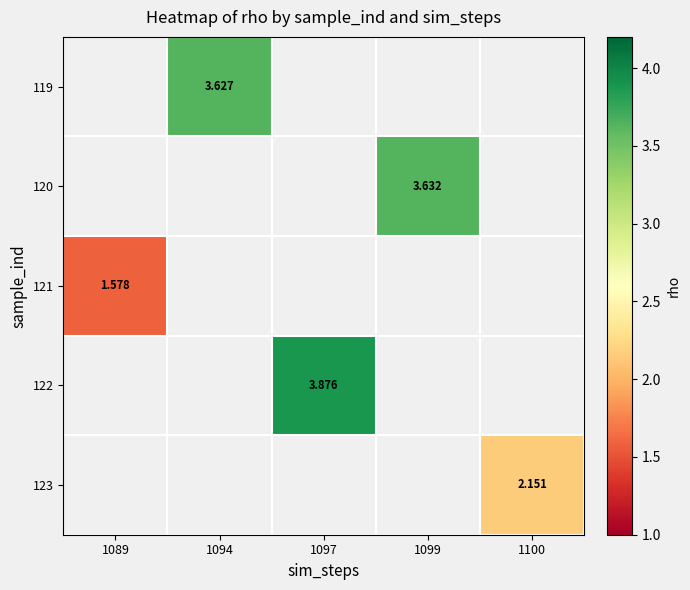

How many series are shown in this chart?

5